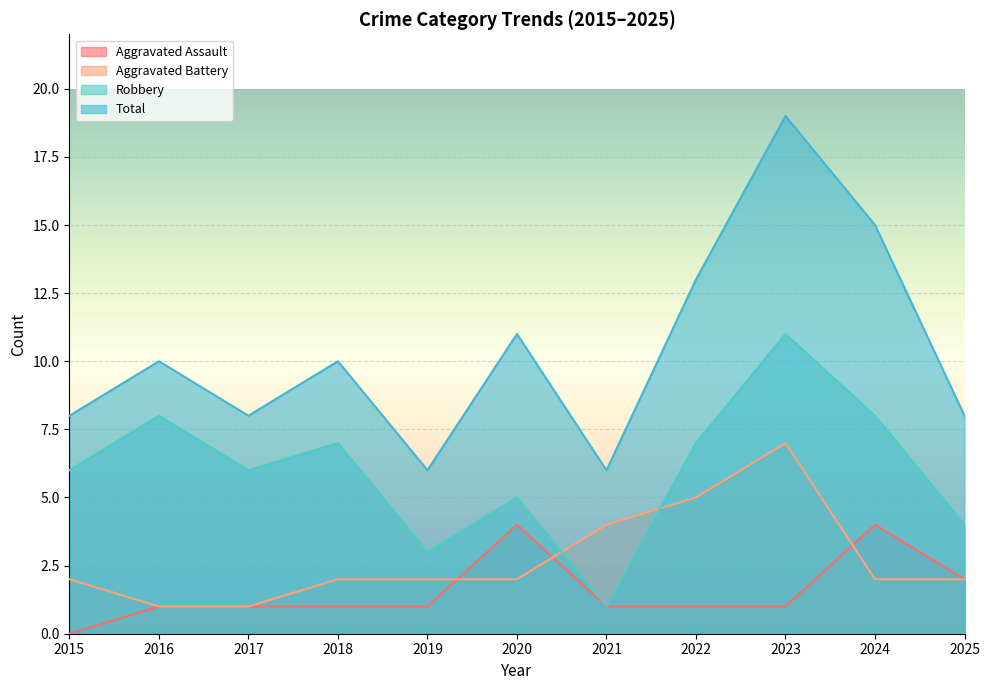

The Aggravated Assault series shows 2 at 2015. True or false?

False